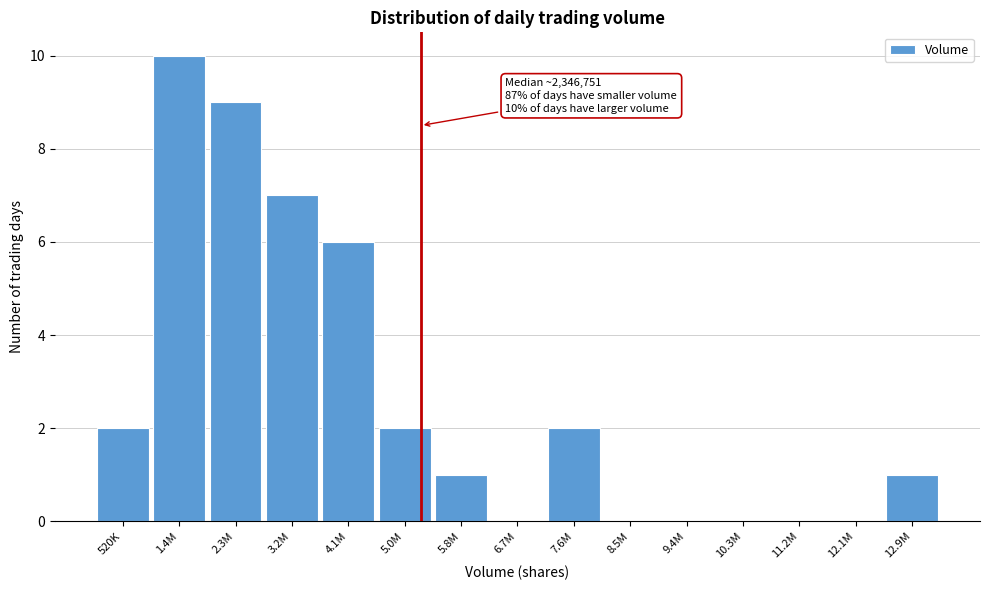

Reading left to right, list all the values displayed in this chart.

520K=2	1.4M=10	2.3M=9	3.2M=7	4.1M=6	5.0M=2	5.8M=1	6.7M=0	7.6M=2	8.5M=0	9.4M=0	10.3M=0	11.2M=0	12.1M=0	12.9M=1